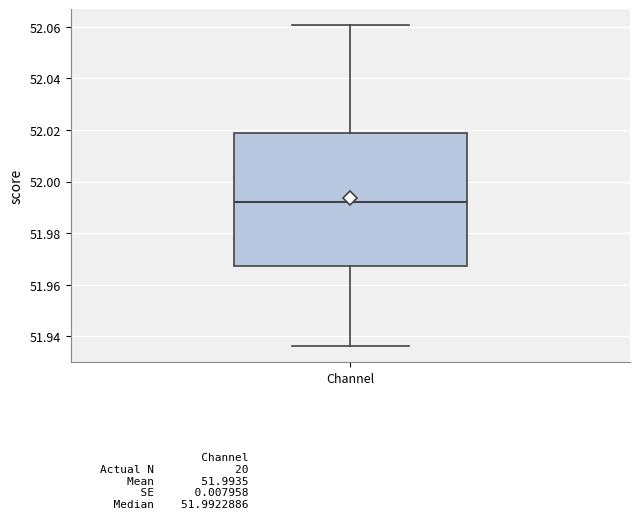

Where is the upper edge of the box for Channel on the y-axis? The values are not printed on the chart, so give them approximately, as read against the axis.

52.018